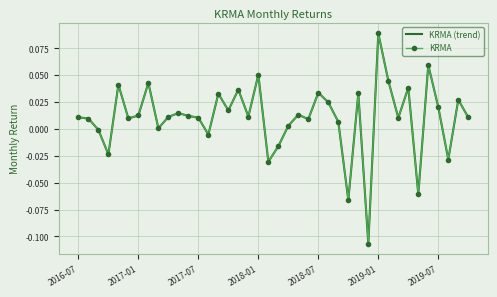

Which series has the largest total across all categories?

KRMA (trend)